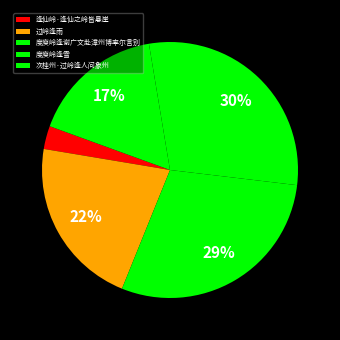

To the nearest percent, what is the average slice percentage?

20%